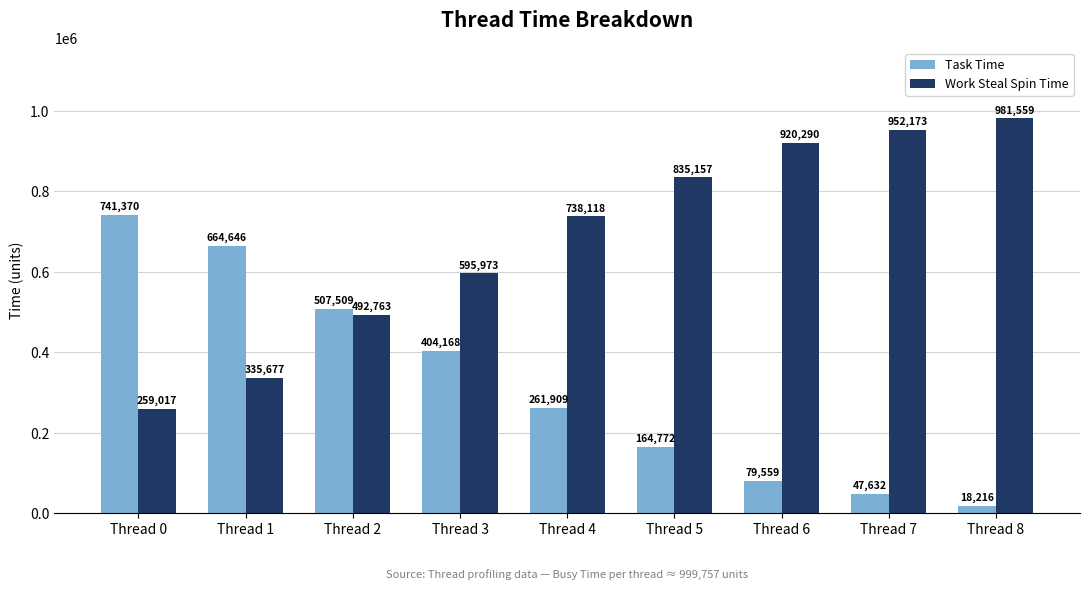

What is the lowest value of the Task Time series?

18216